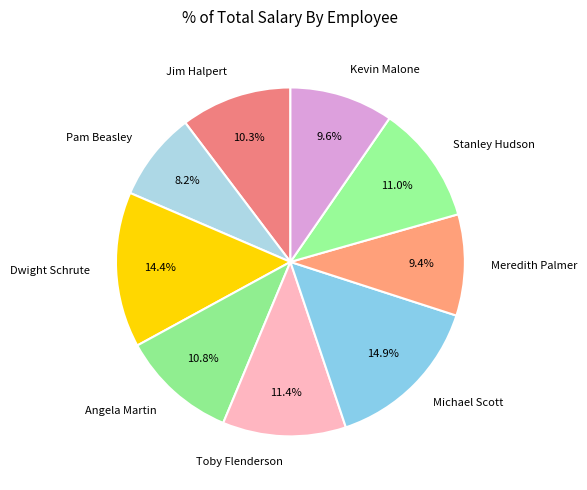

What is the smallest slice in the pie chart?

Pam Beasley